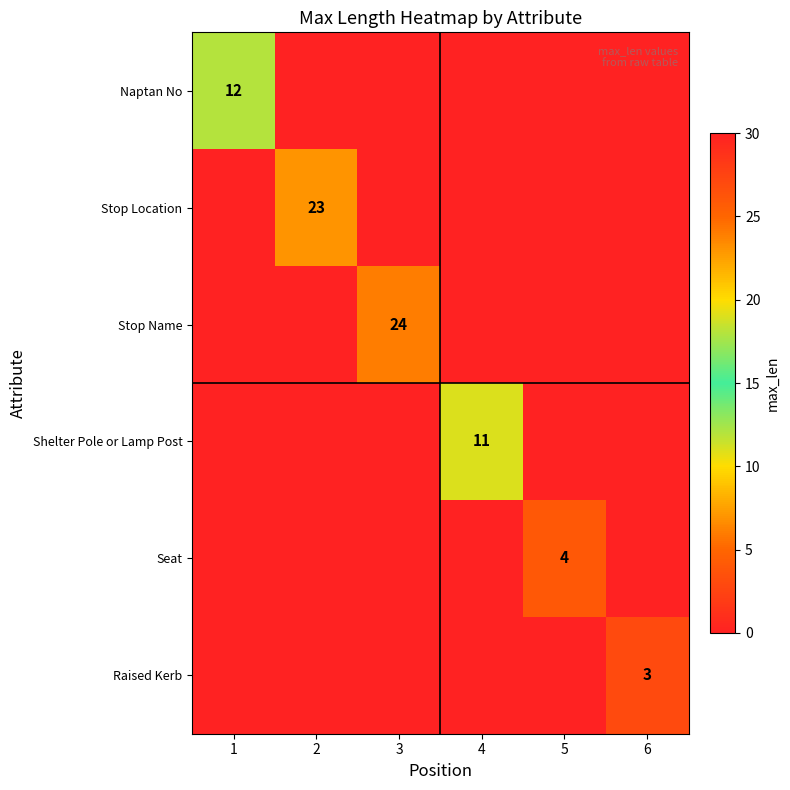

The value of Stop Name at 3 is 42. True or false?

False